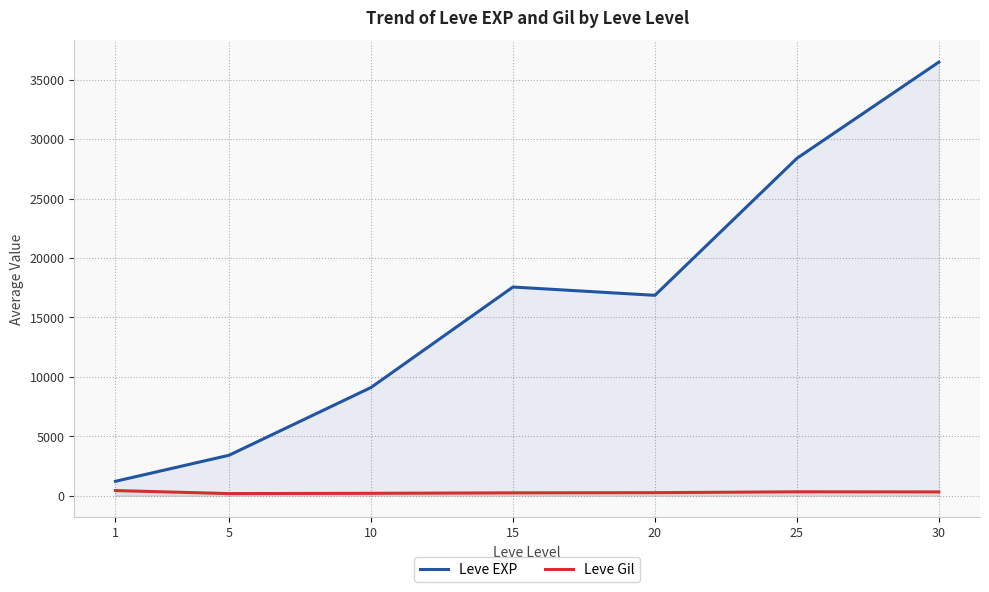

What is the difference between the Leve EXP values at 10 and 25?

19286.7